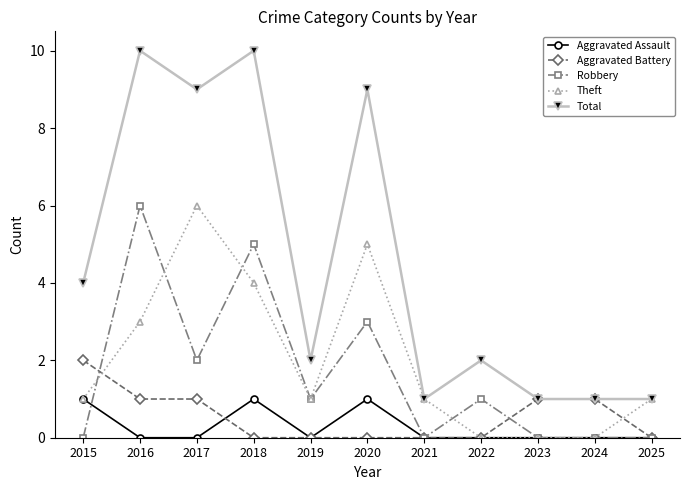

The Total series shows 1 at 2023. True or false?

True